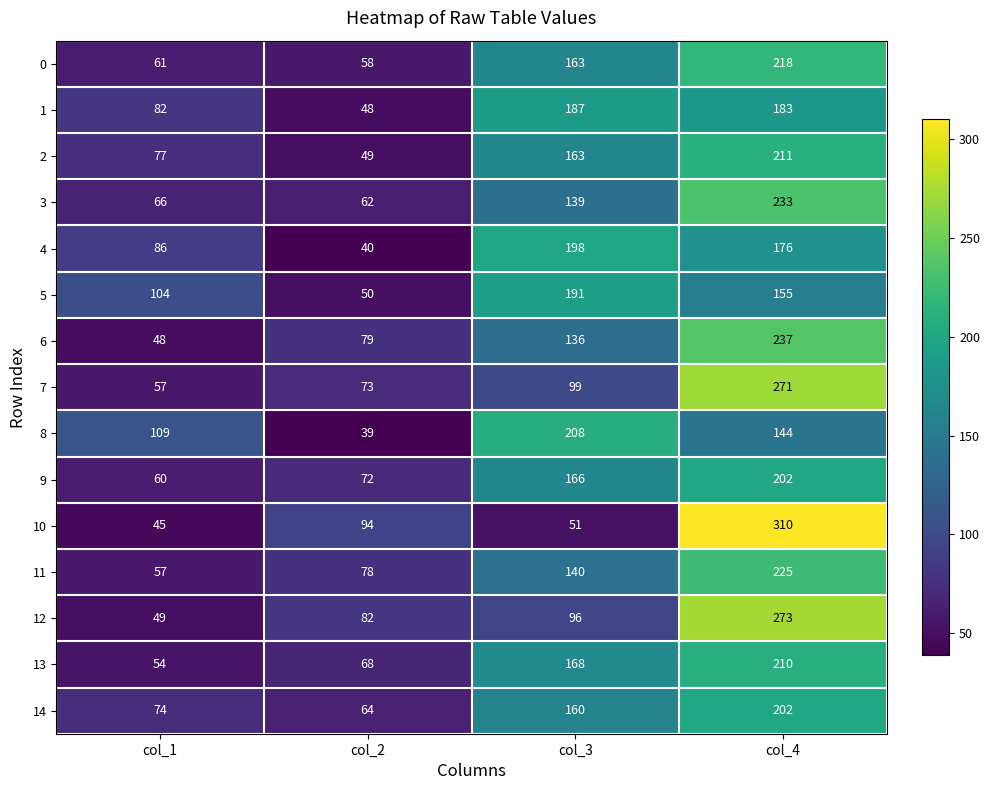

Is it true that 2 equals 163 at col_3?

True